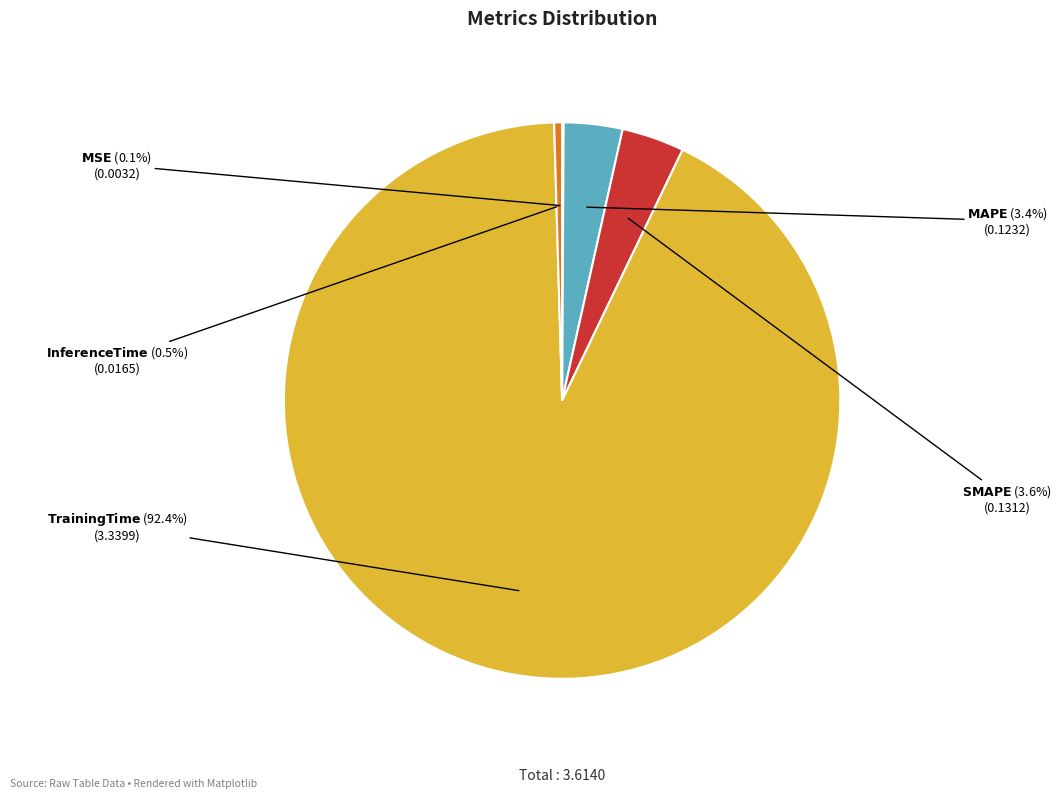

Is there a majority slice in this chart?

Yes